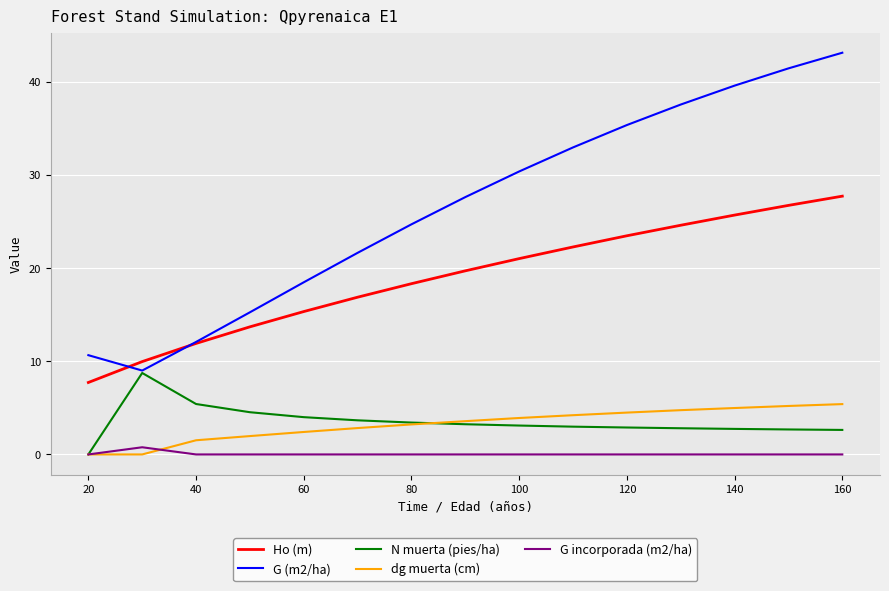

What is the average value of the G (m2/ha) series?

26.6